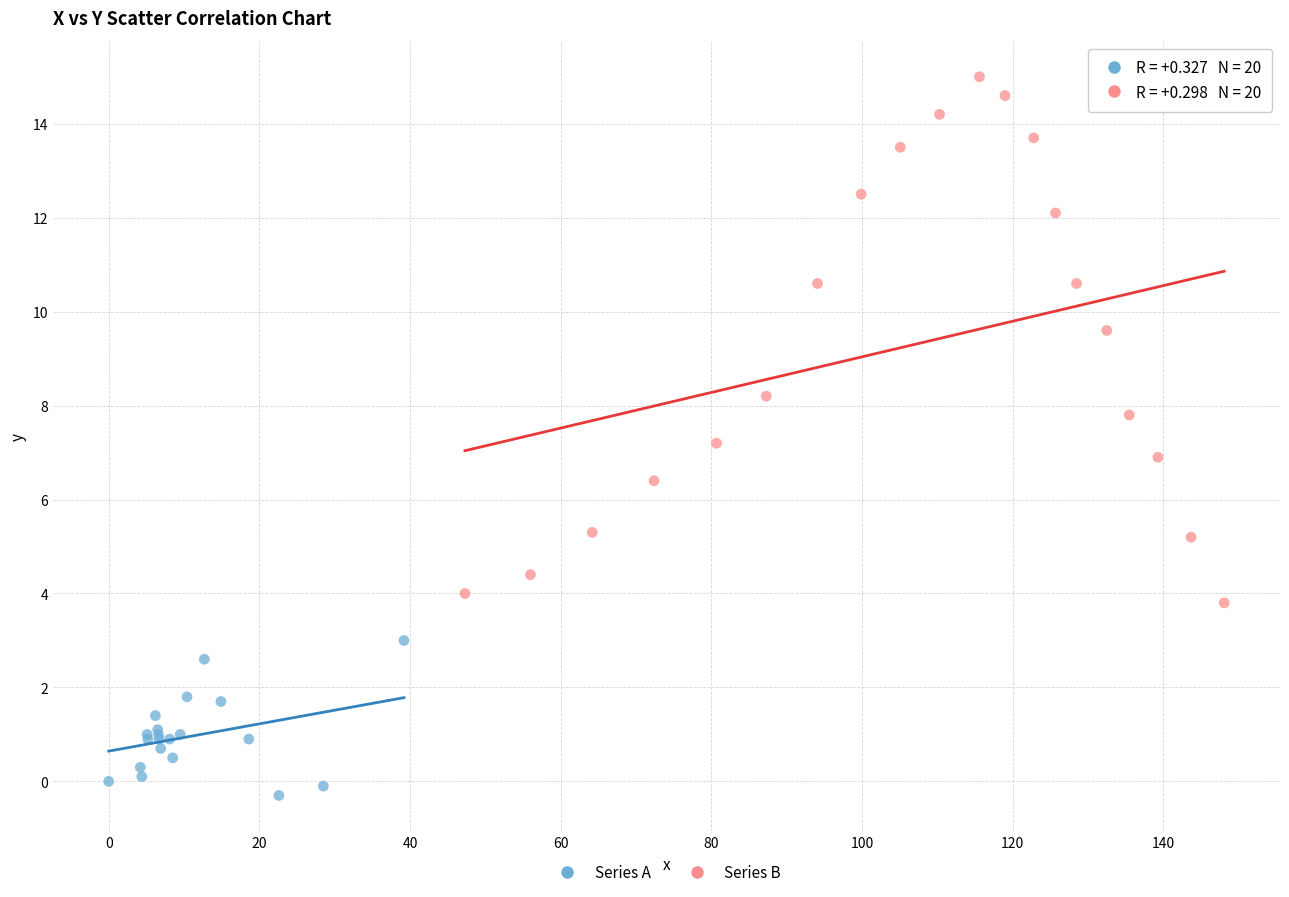

Which series contains the lowest Y value?

Series A